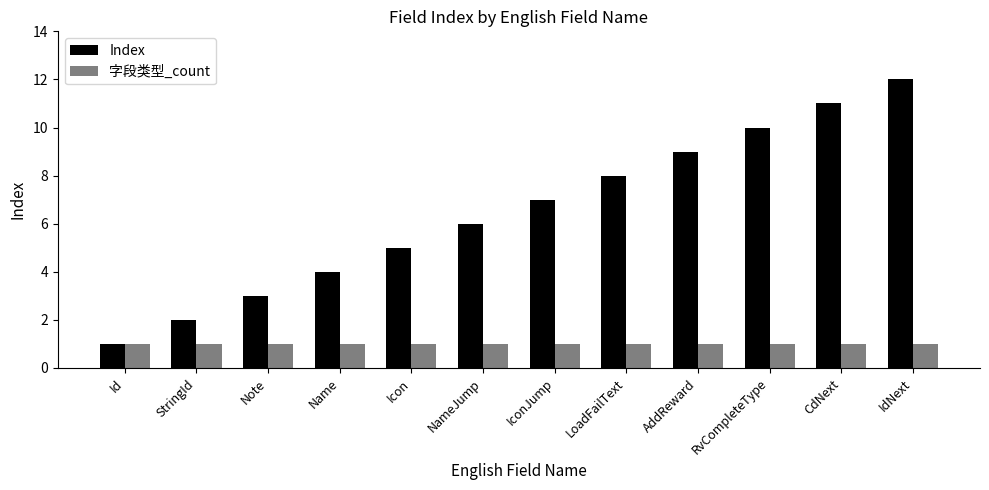

Reading left to right, what are all the values shown in this chart?

Index: Id=1	StringId=2	Note=3	Name=4	Icon=5	NameJump=6	IconJump=7	LoadFailText=8	AddReward=9	RvCompleteType=10	CdNext=11	IdNext=12
字段类型_count: Id=1	StringId=1	Note=1	Name=1	Icon=1	NameJump=1	IconJump=1	LoadFailText=1	AddReward=1	RvCompleteType=1	CdNext=1	IdNext=1